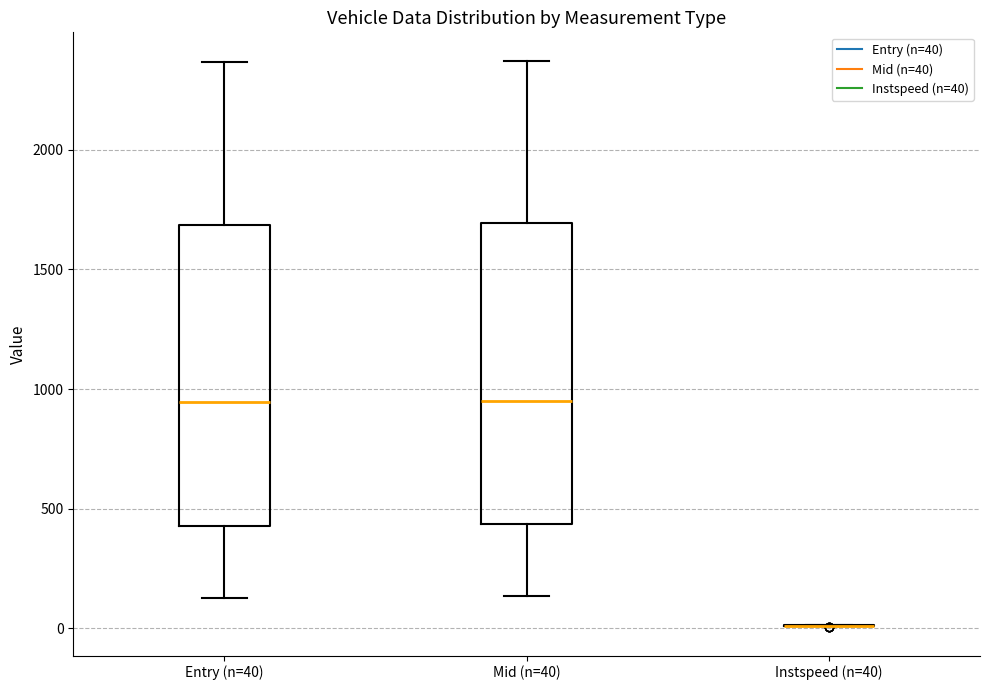

Reading left to right, transcribe this box plot: for each box, give where its median line is, the range the box spans, and where its two whiskers end, as read against the y-axis. The values are not printed on the chart, so give them approximately, as read against the axis.

Entry (n=40): median 950, box 450 to 1700, whiskers 150 to 2350
Mid (n=40): median 950, box 450 to 1700, whiskers 150 to 2350
Instspeed (n=40): box collapsed to a line at 0, whiskers 0 to 0